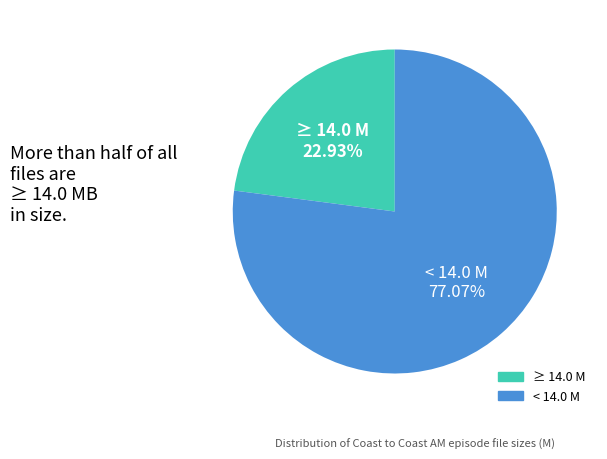

Does any single category account for the majority?

Yes